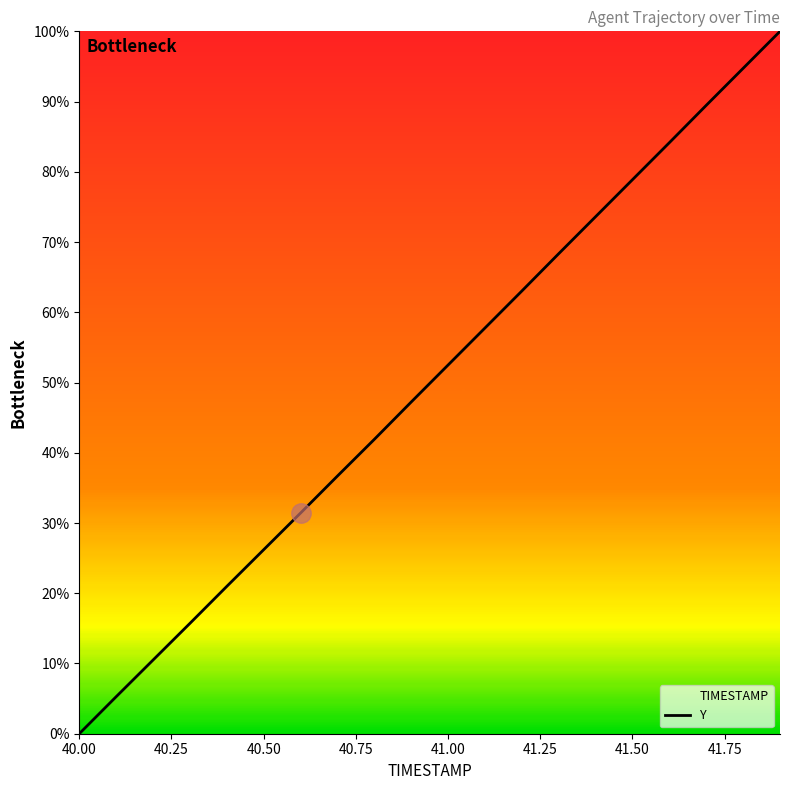

What is the greatest value displayed?

100.0